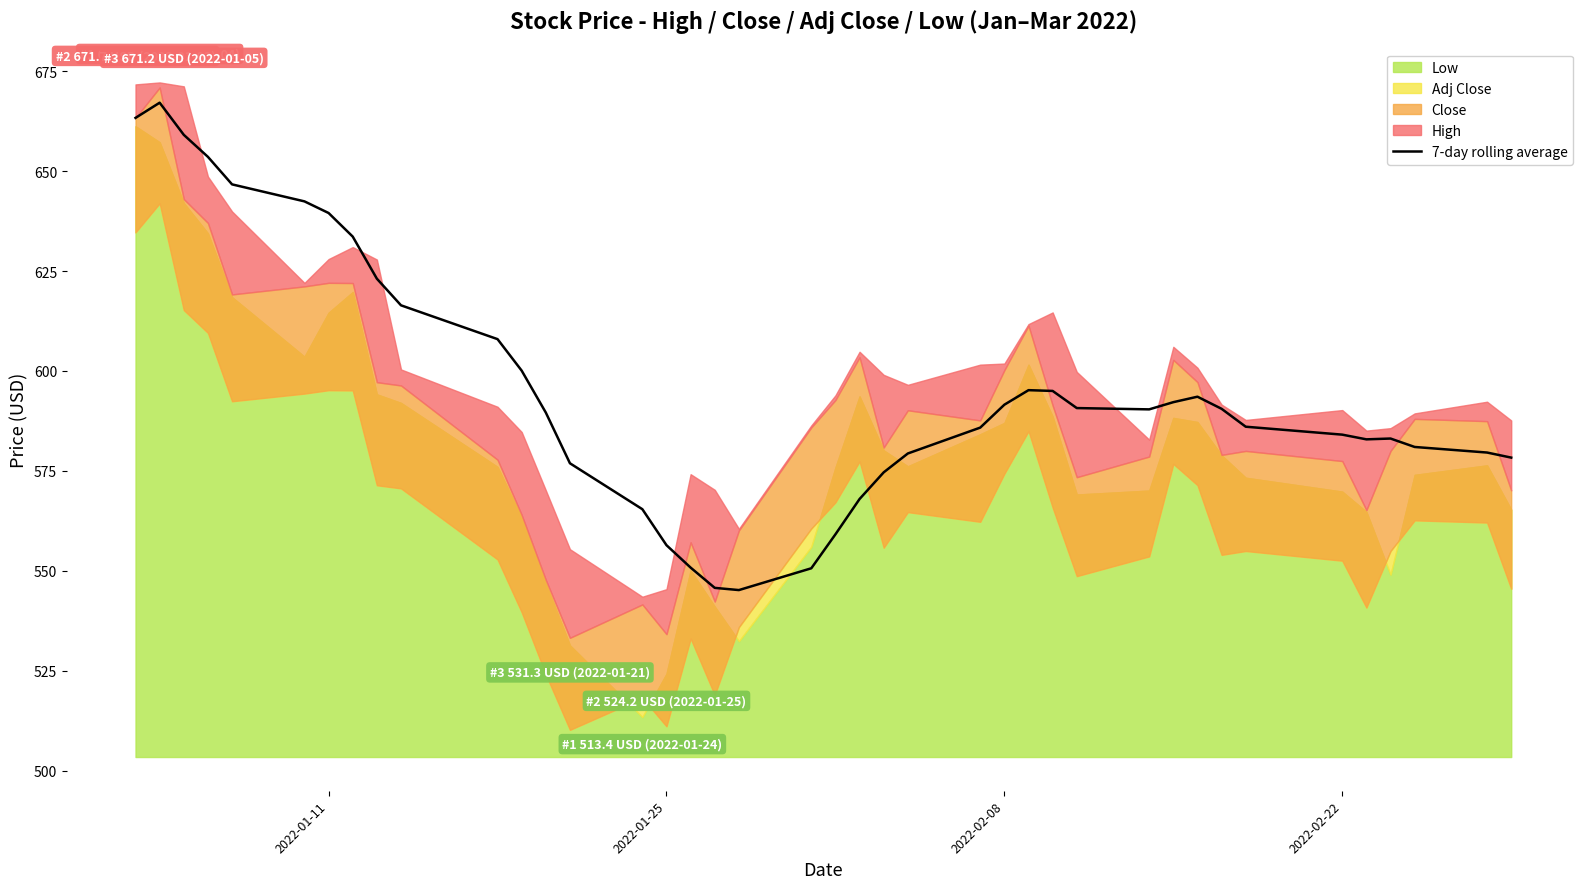

What is the maximum value for 7-day rolling average?

667.1